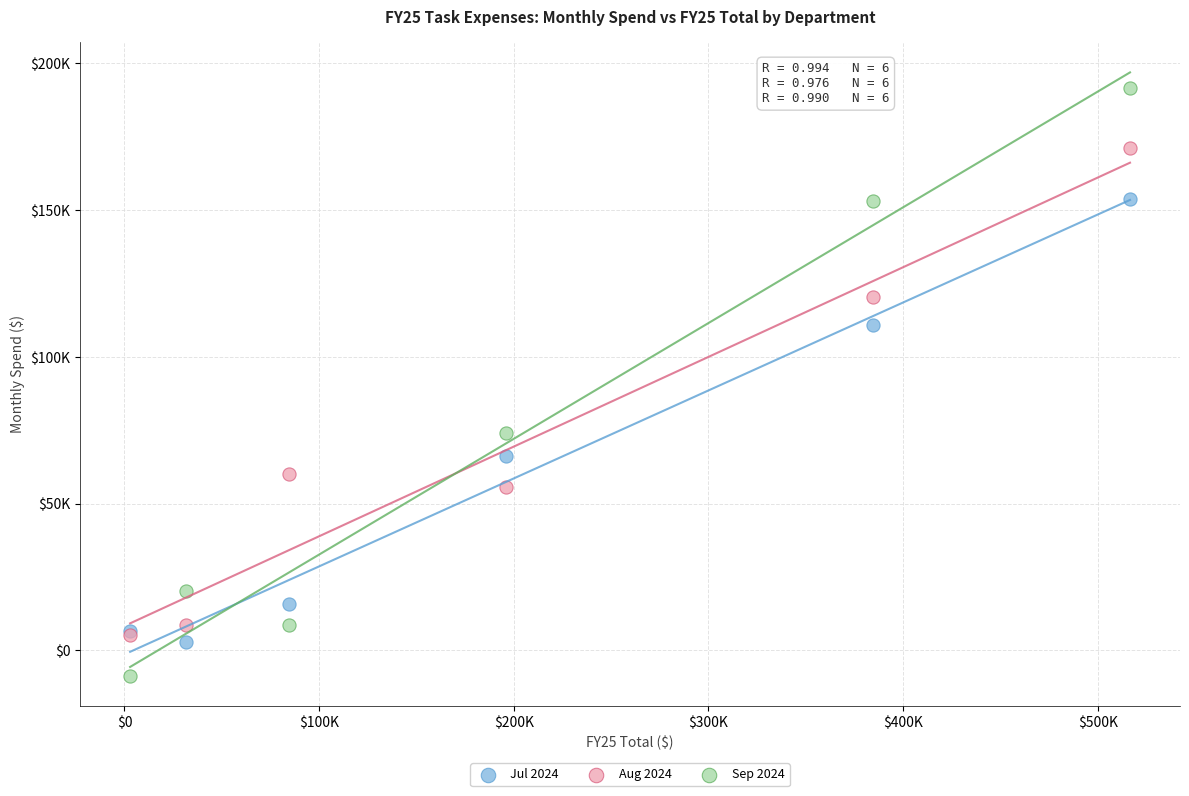

Which series contains the highest Y value?

Sep 2024